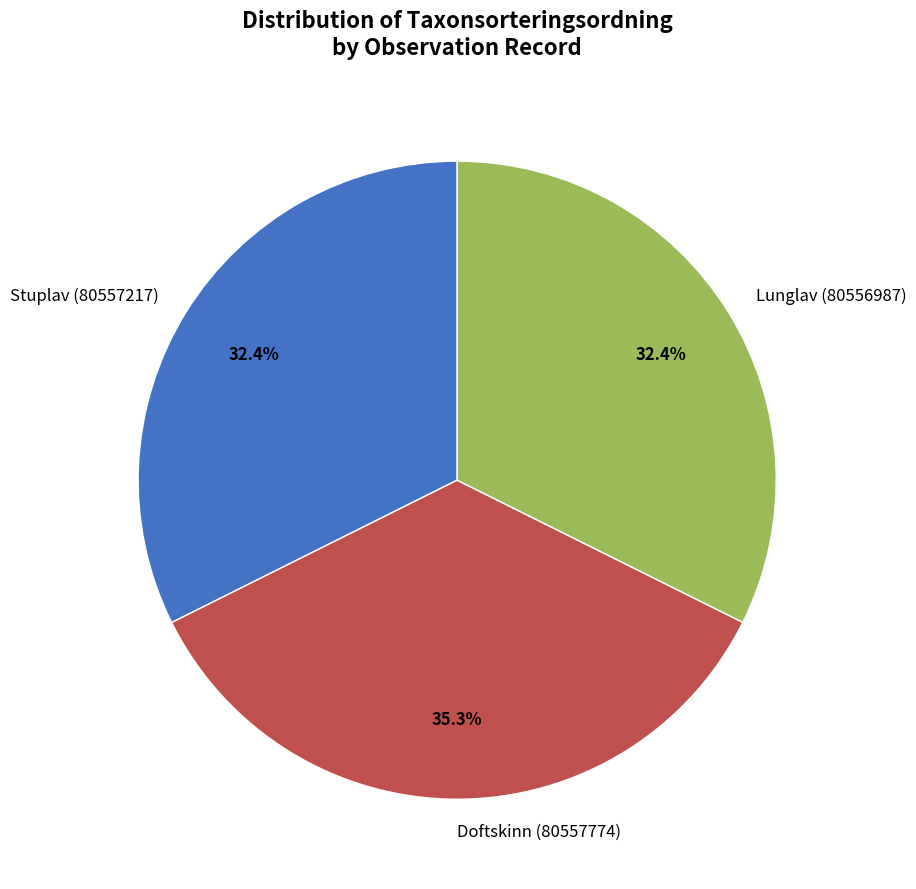

Which category has the biggest portion of the pie?

Doftskinn (80557774)